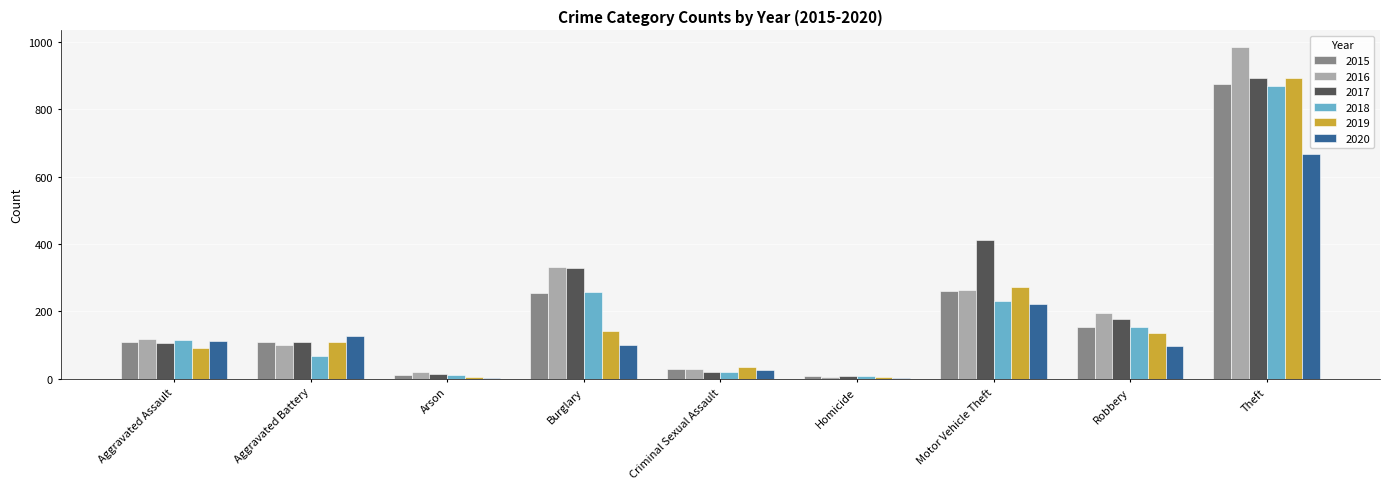

What is the maximum value shown in the chart?

984